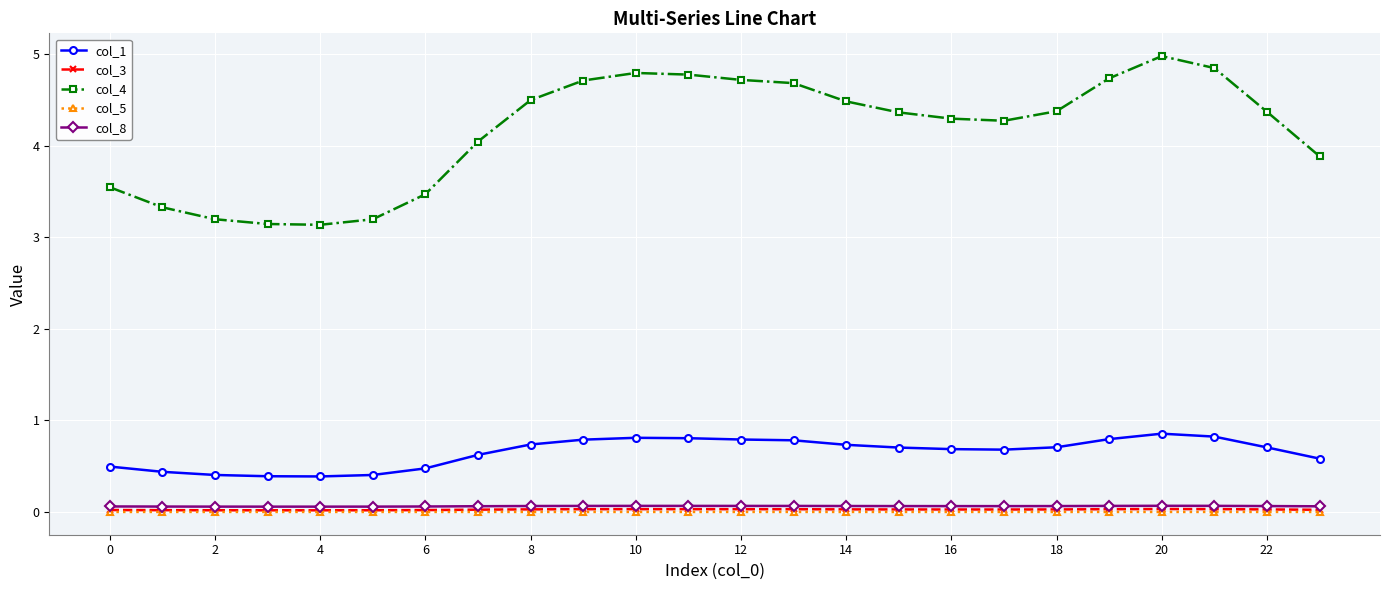

Which series has the largest total across all categories?

col_4